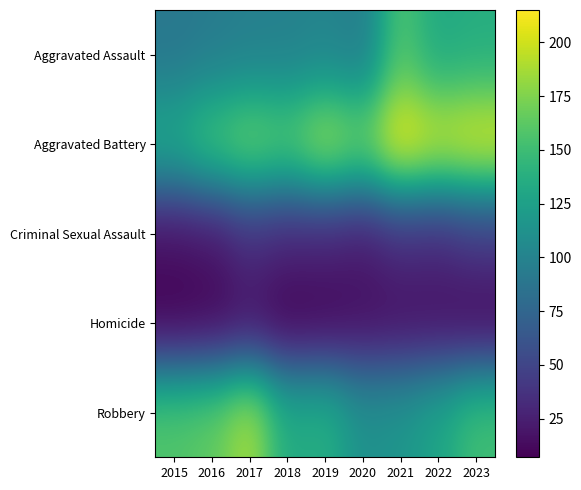

What is the difference between the highest and lowest values at 2022?

186